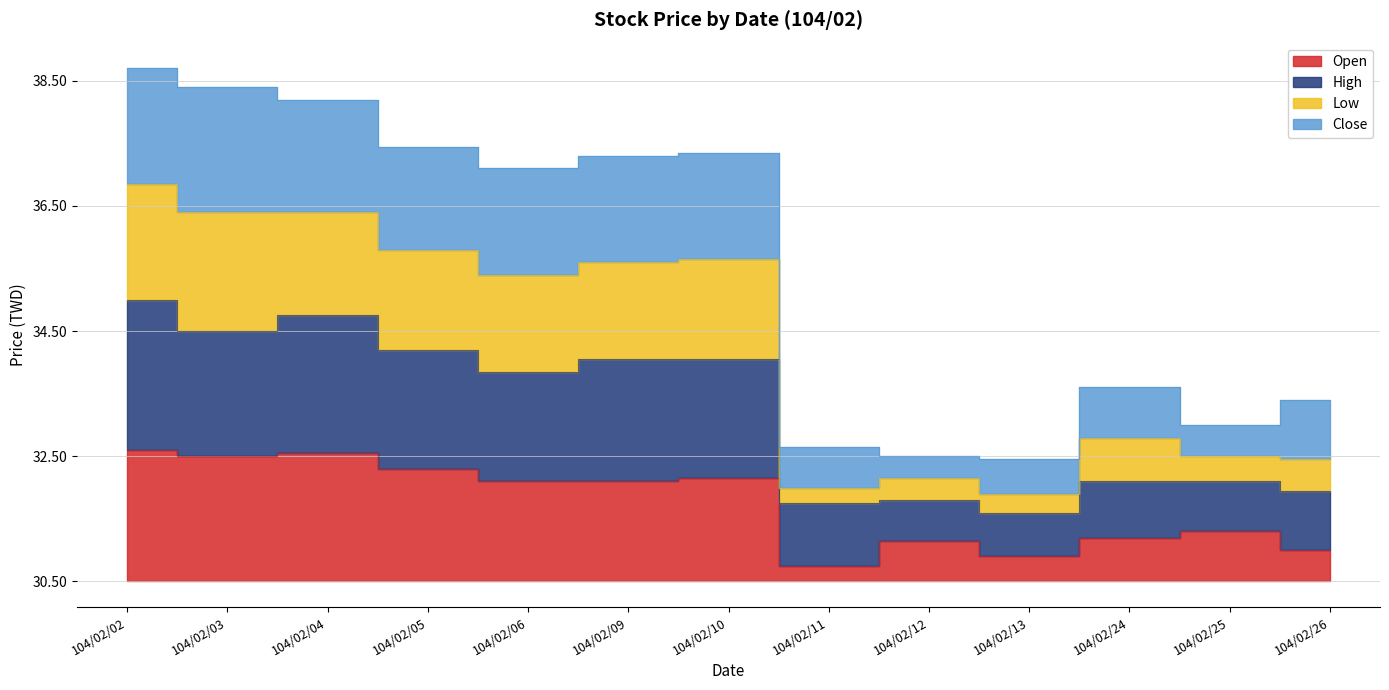

True or false: Open has a value of 1.1 at 104/02/10.

False